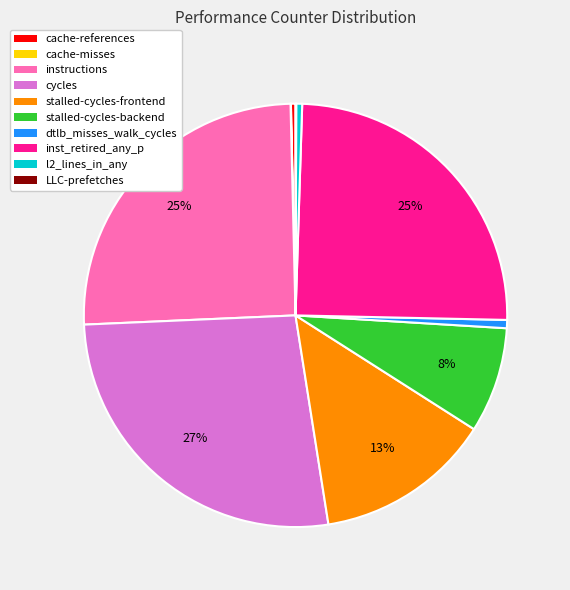

Is it true that cache-references is 0% of the pie?

True